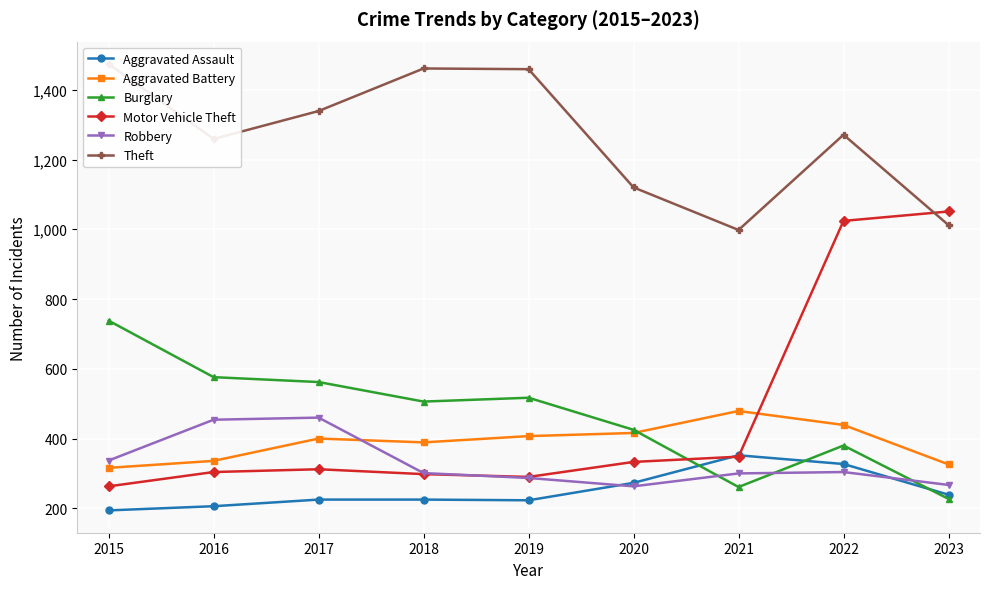

Between 2021 and 2022, which series saw the biggest shift?

Motor Vehicle Theft